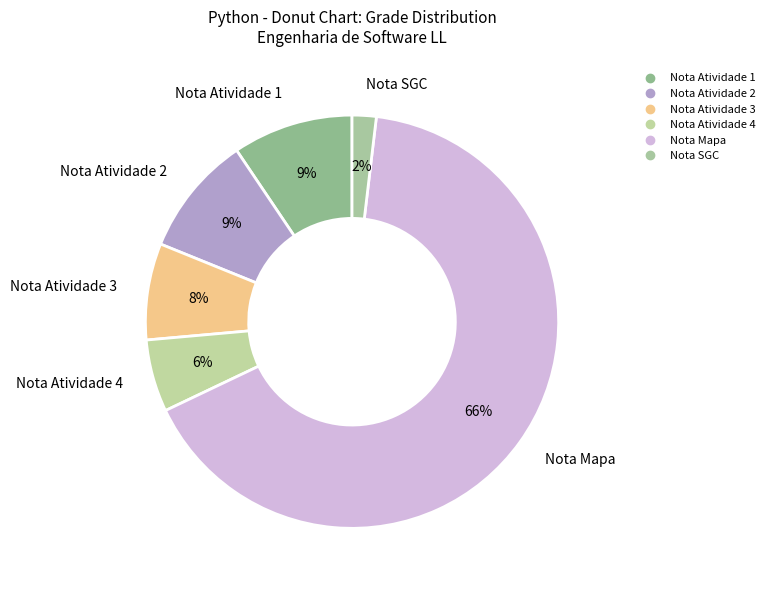

To the nearest percent, what is the average slice percentage?

17%